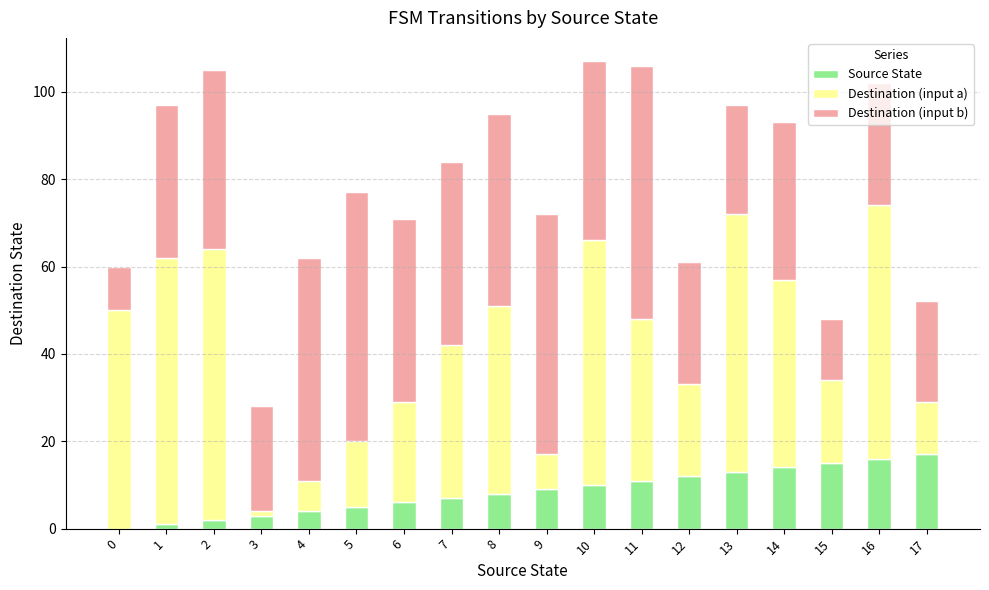

How many series are shown in this chart?

3